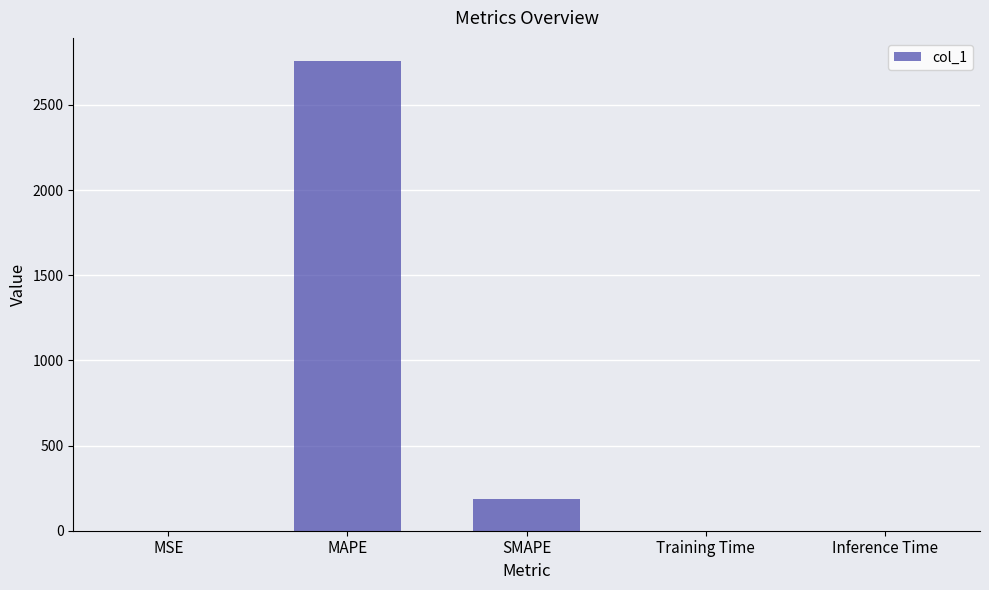

Which has a higher value, MSE or SMAPE?

SMAPE